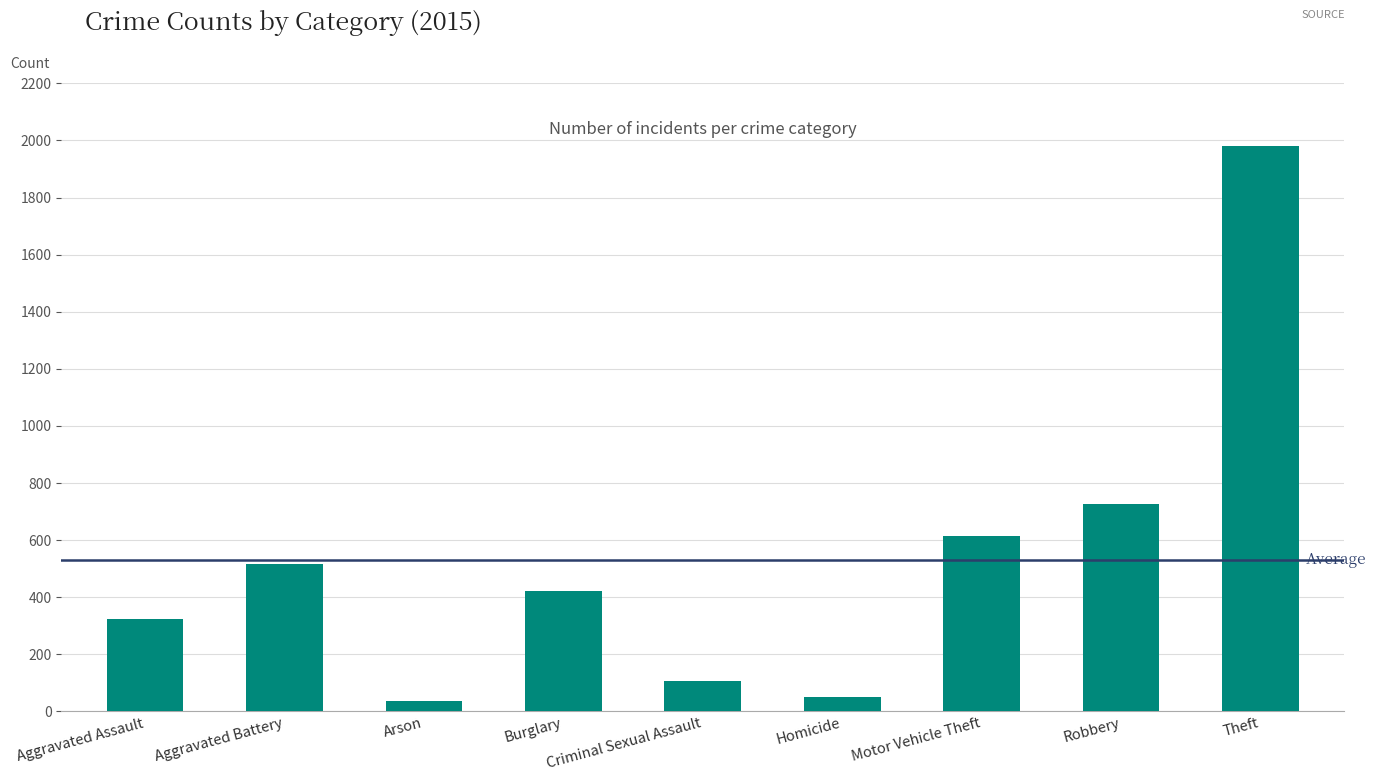

Does the chart contain stacked bars?

No